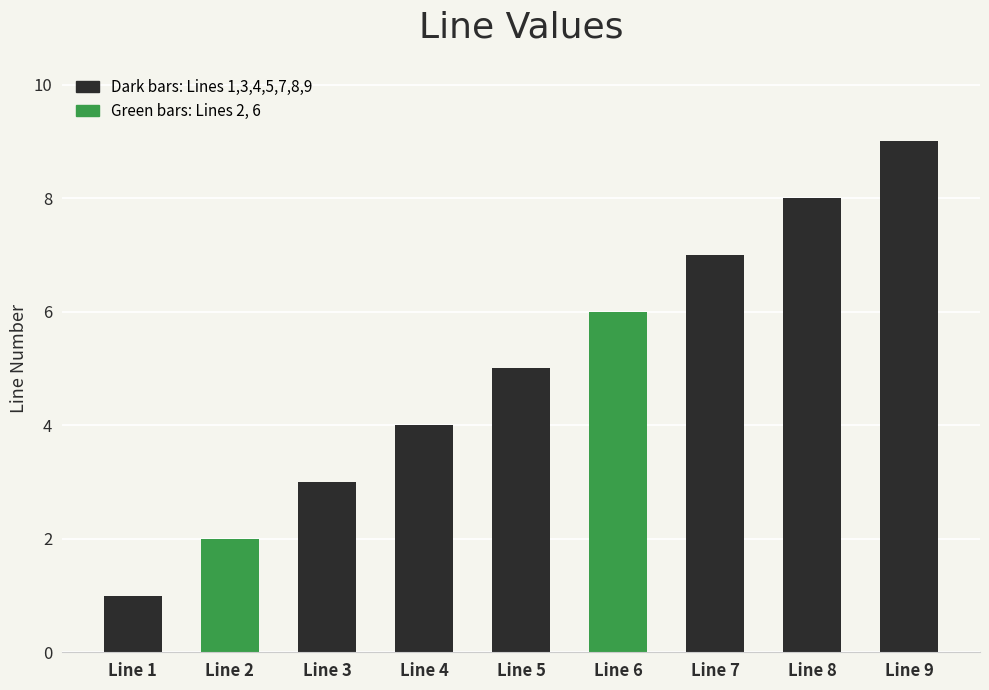

What is the sum of the values at Line 8 and Line 9?

17